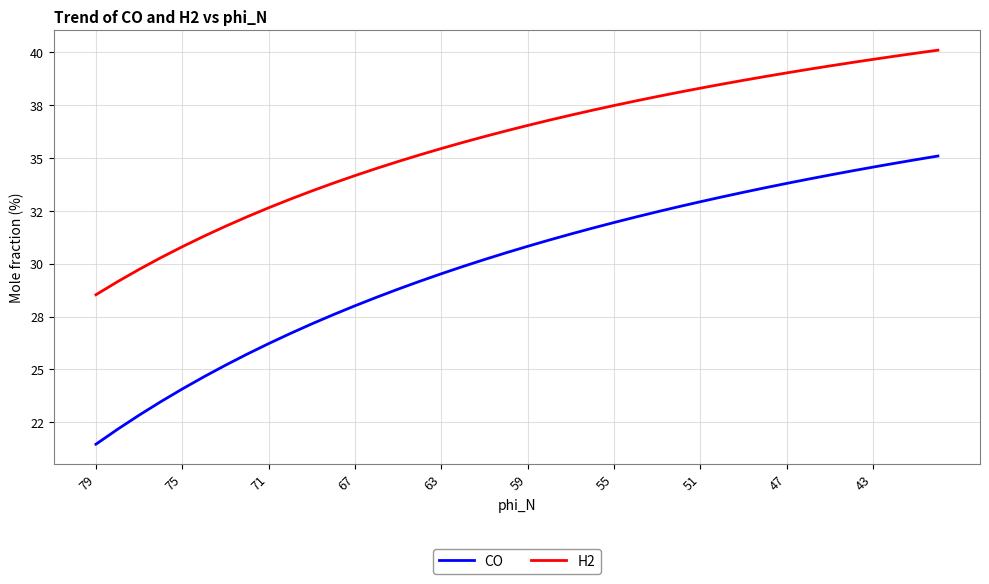

True or false: H2 and CO cross at least once.

False